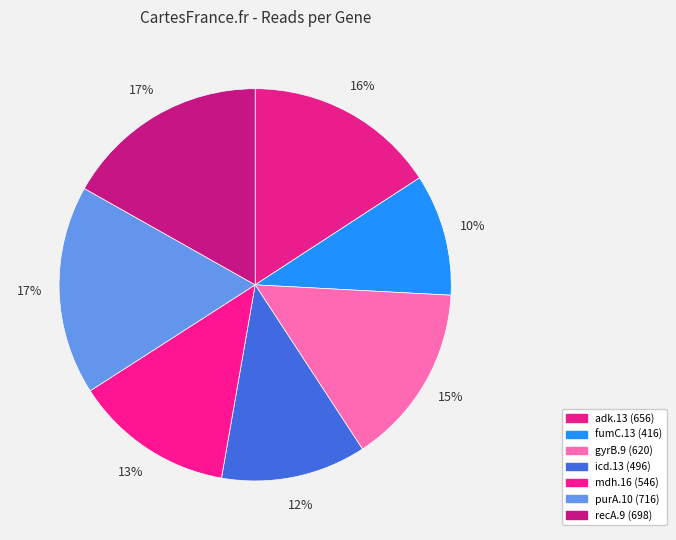

Which slice is the smallest?

fumC.13